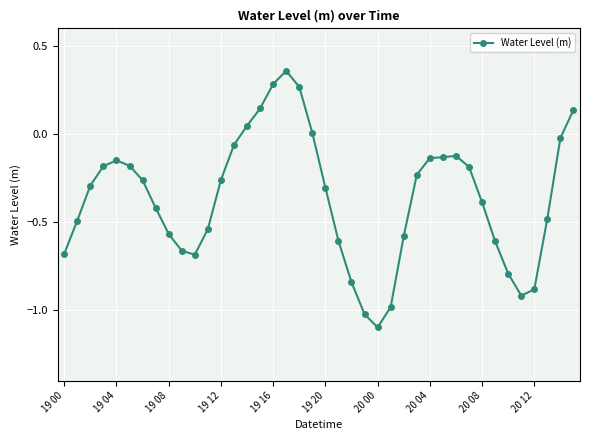

What is the smallest value displayed?

-1.1